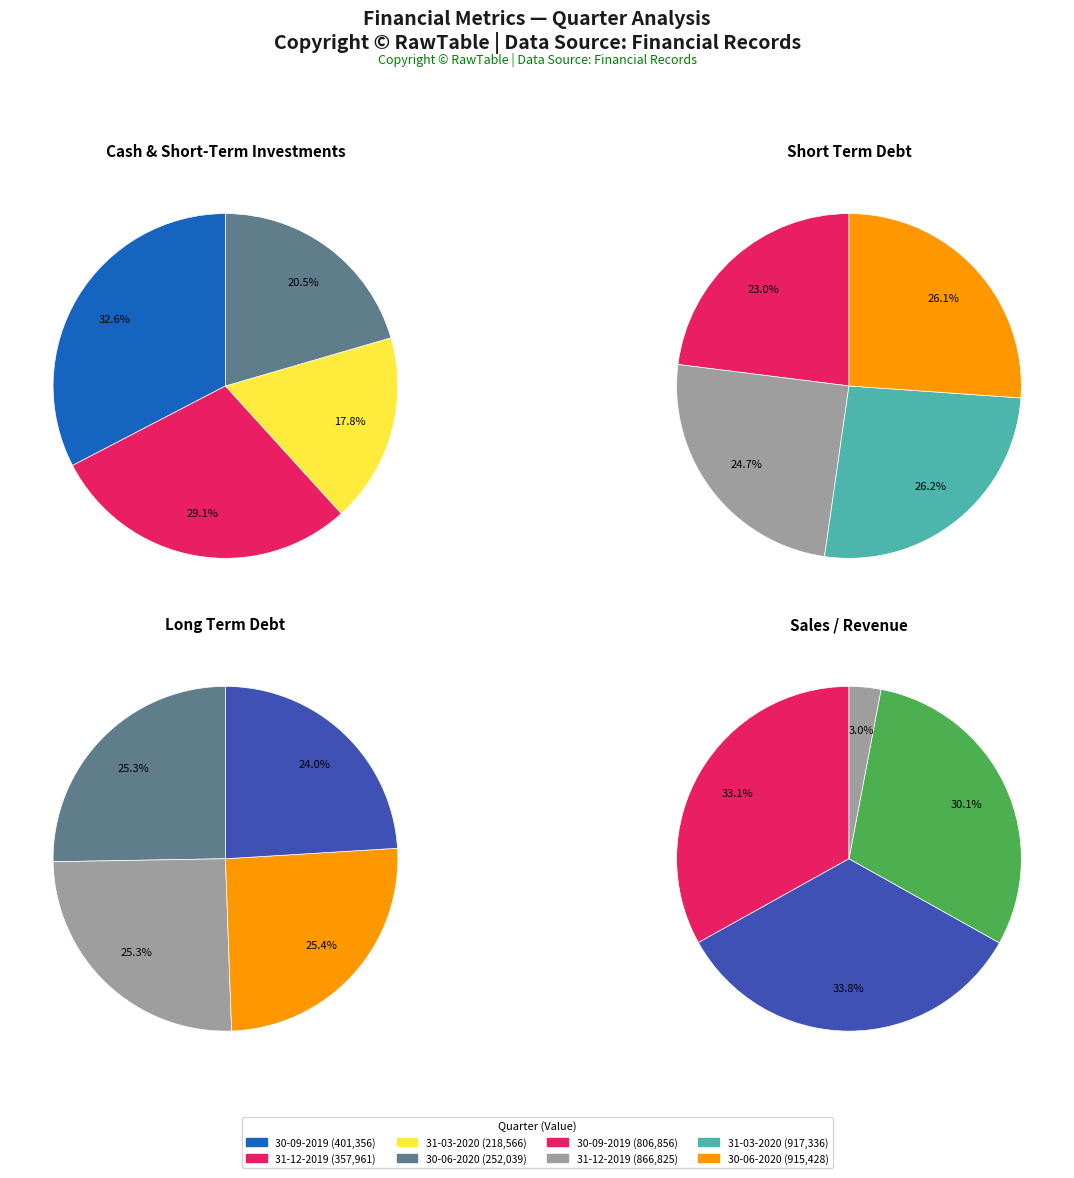

To the nearest percent, what is the average slice percentage?

25%